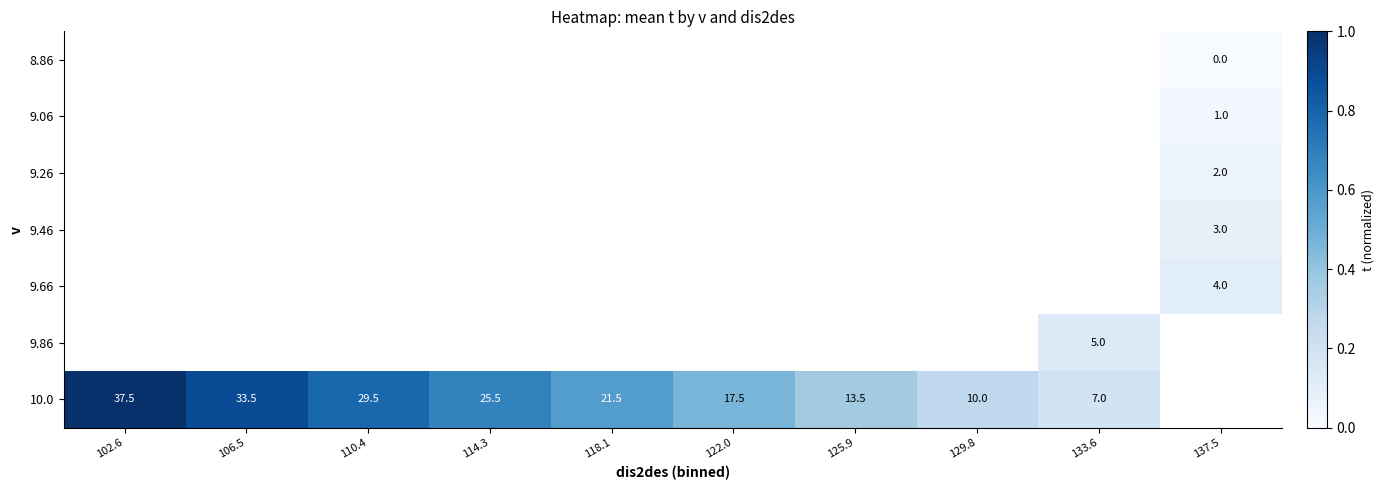

Count the number of categories in the chart.

10